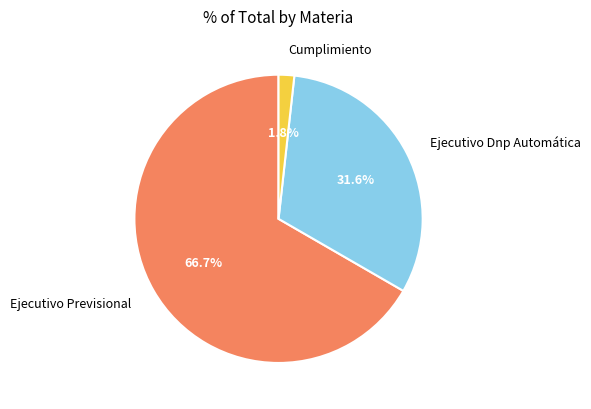

How much of the chart is everything except Cumplimiento?

98.2%